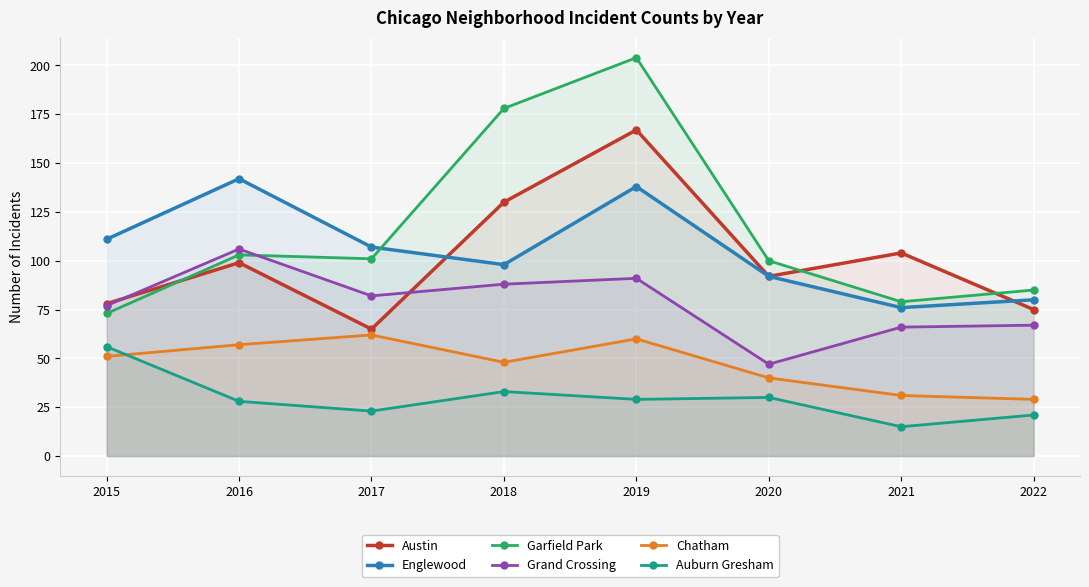

What is the highest value of the Auburn Gresham series?

56